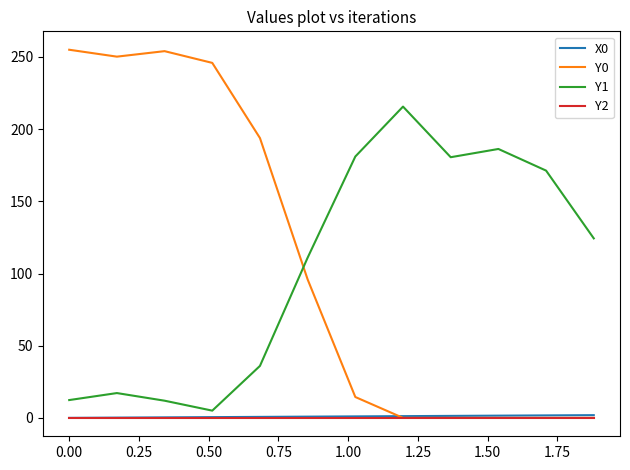

True or false: Y1 and Y0 cross at least once.

True